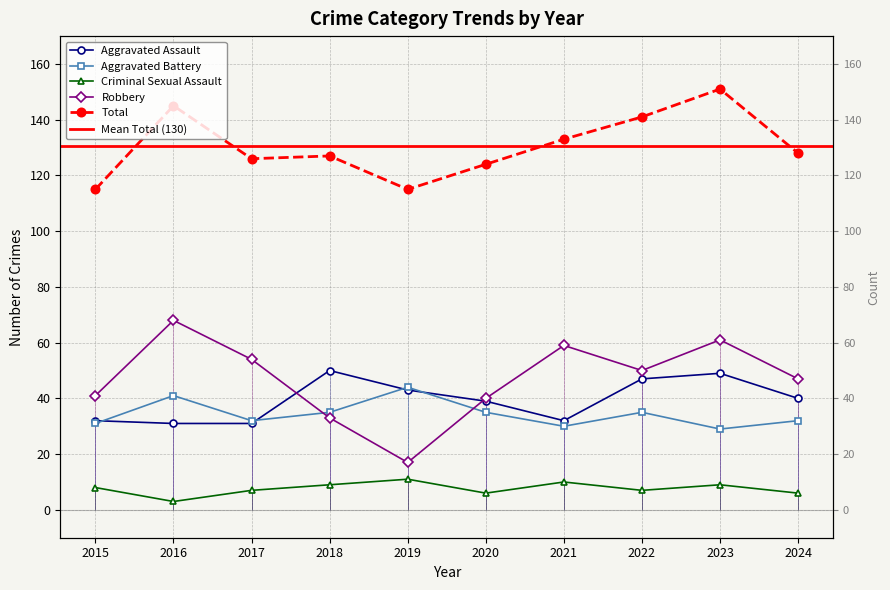

Does the chart display data point markers on the line(s)?

Yes